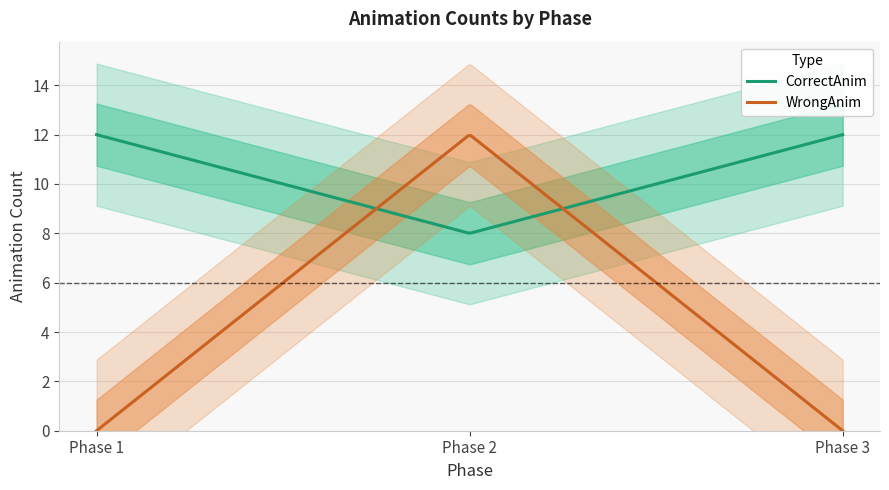

At which category is the sum across all series the highest?

2